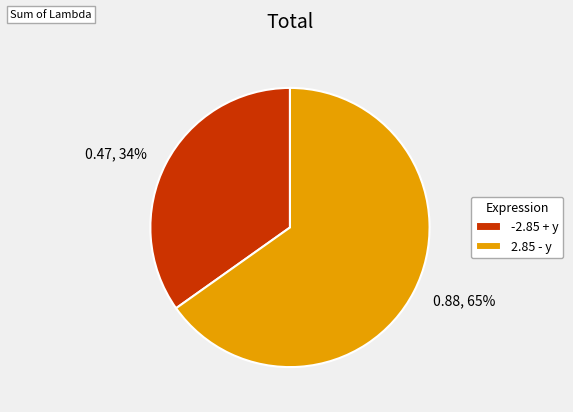

What is the change in value from -2.85 + y to 2.85 - y?

+0.4